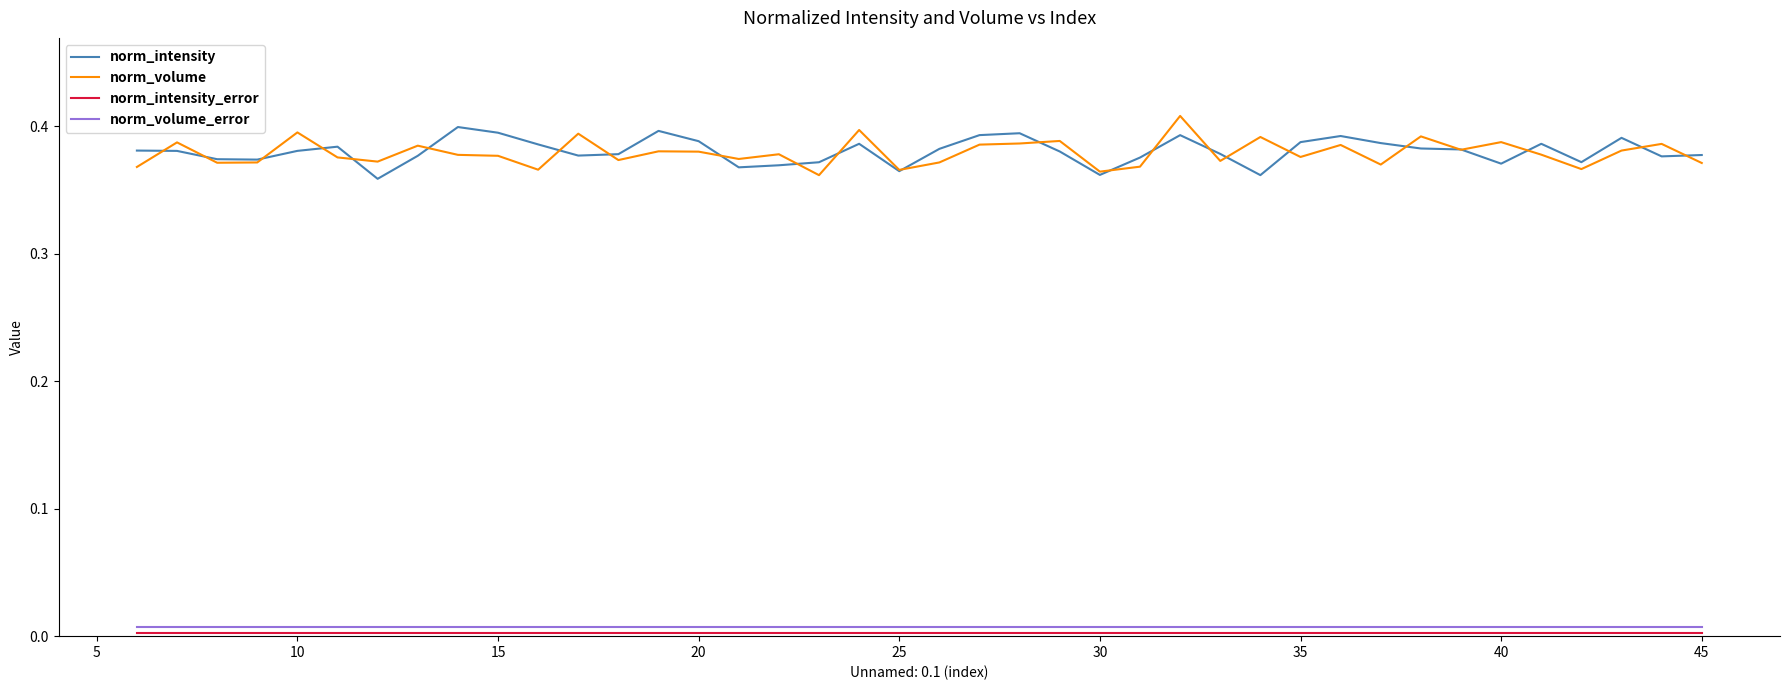

True or false: norm_volume_error and norm_intensity cross at least once.

False